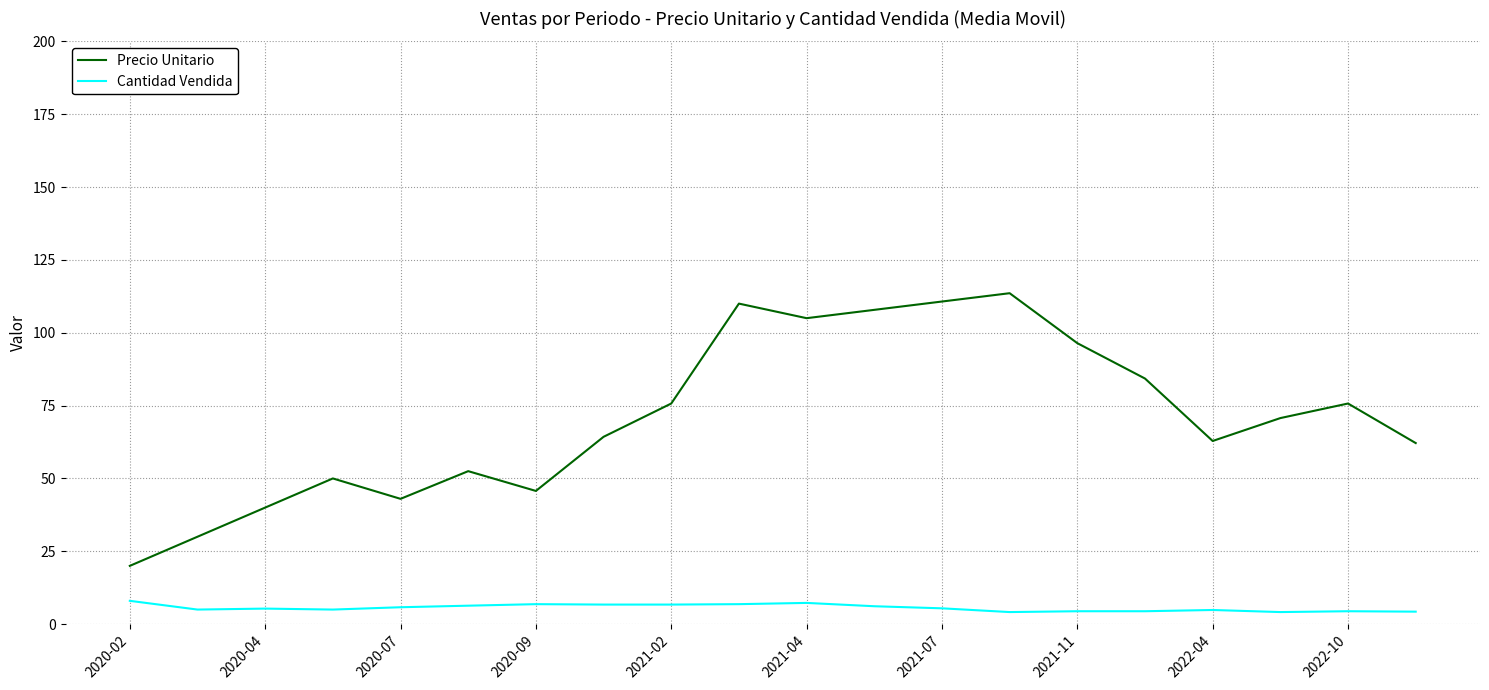

True or false: Cantidad Vendida and Precio Unitario intersect in this chart.

False